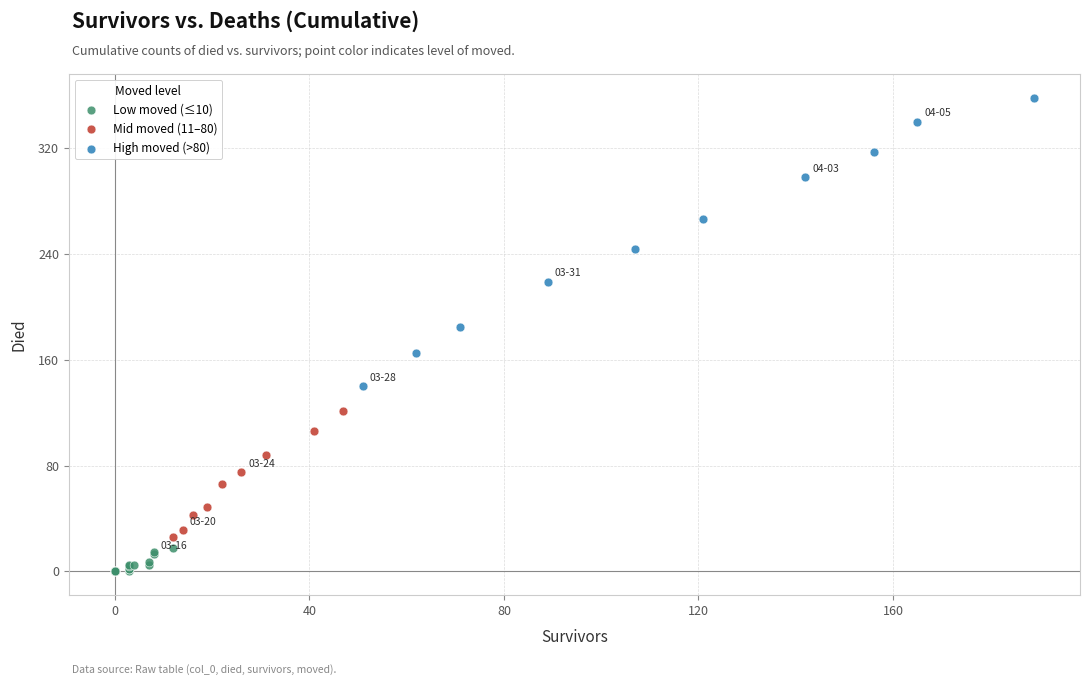

Which series contains the lowest Y value?

Low moved (≤10)